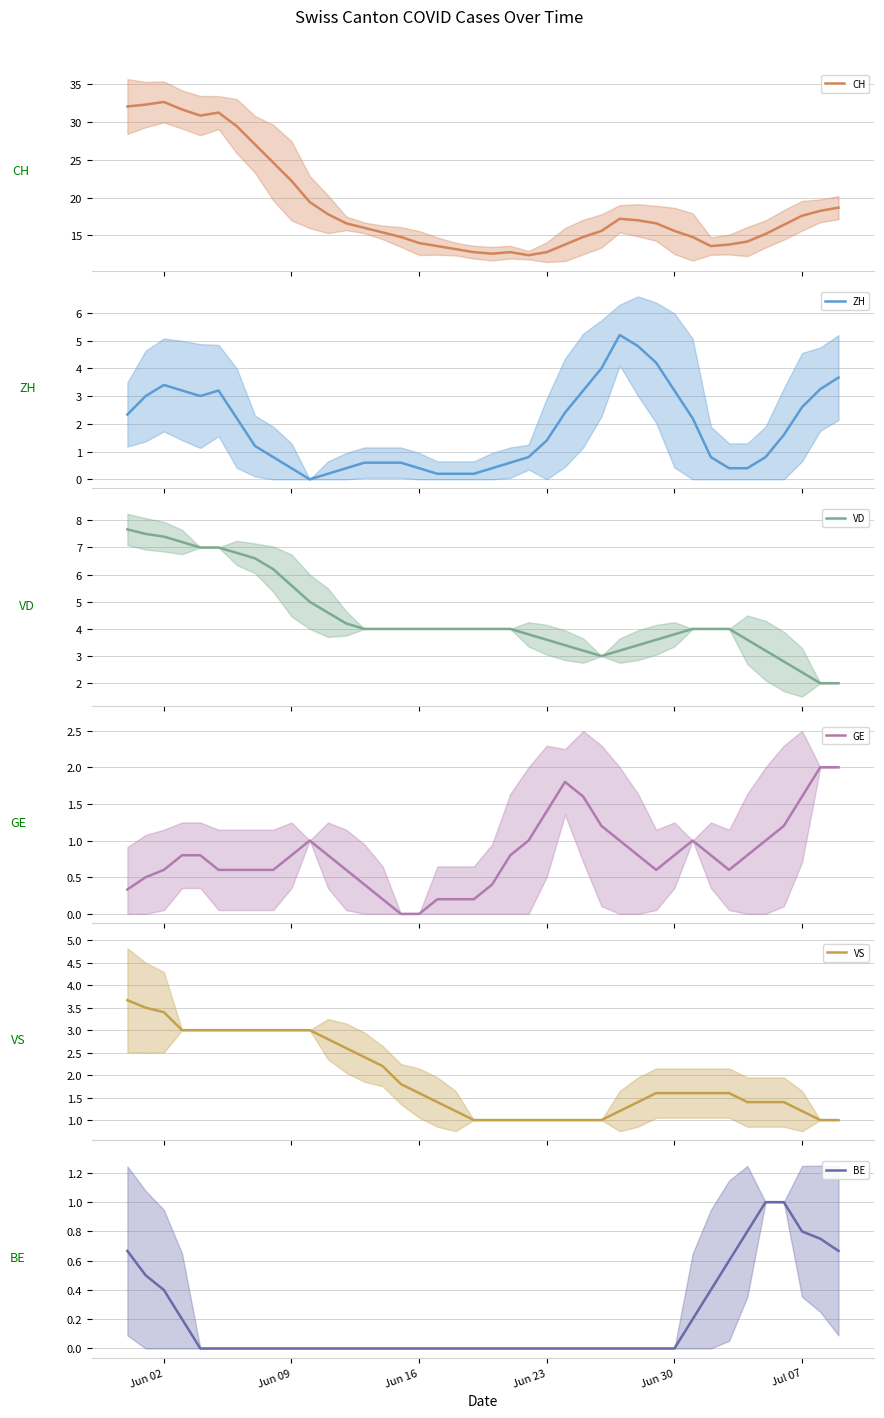

What is the lowest value of the VD series?

2.0